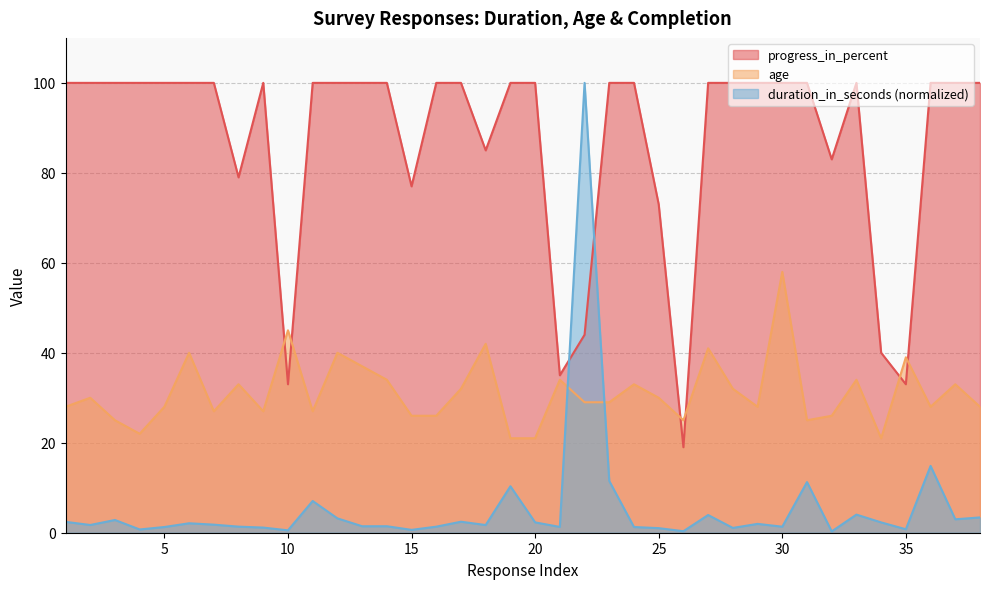

How many lines are shown in the chart?

3